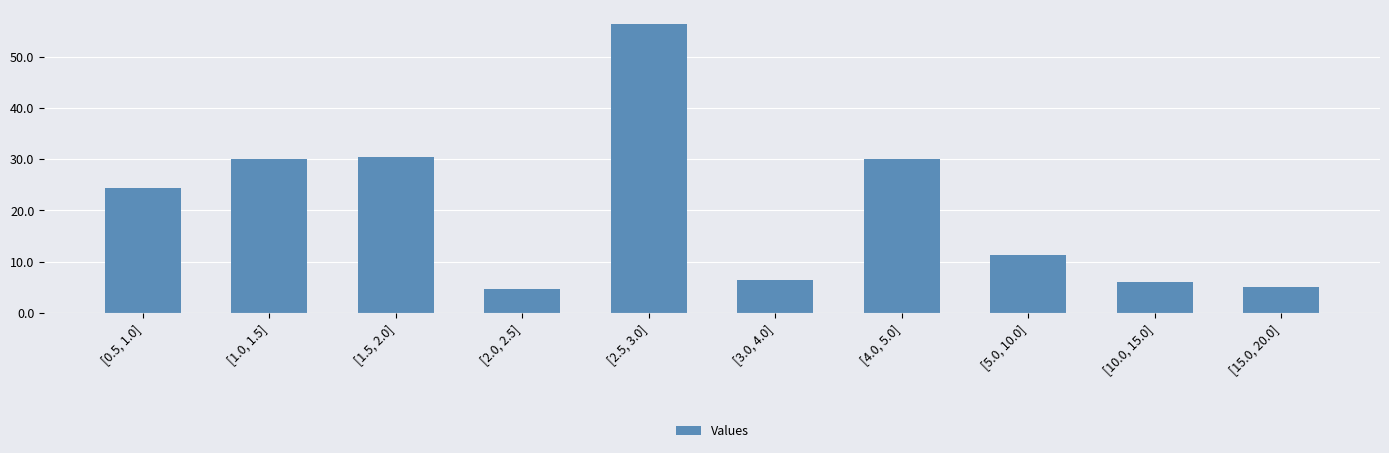

What is the difference between the values at [1.0, 1.5] and [15.0, 20.0]?

25.0